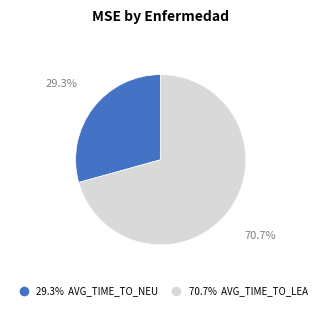

Is there any slice that represents more than half of the pie?

Yes